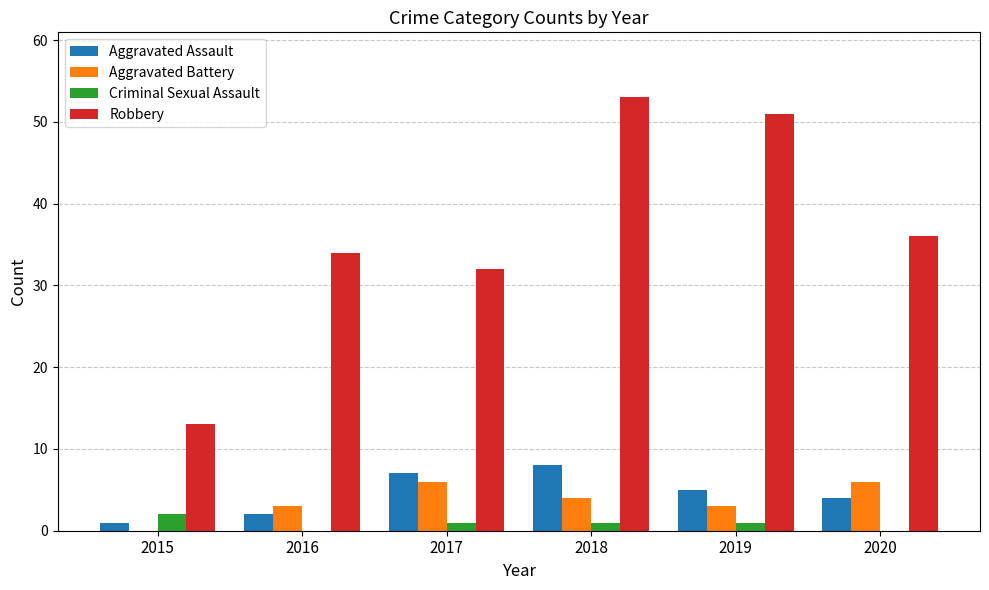

How many groups of bars are there?

6